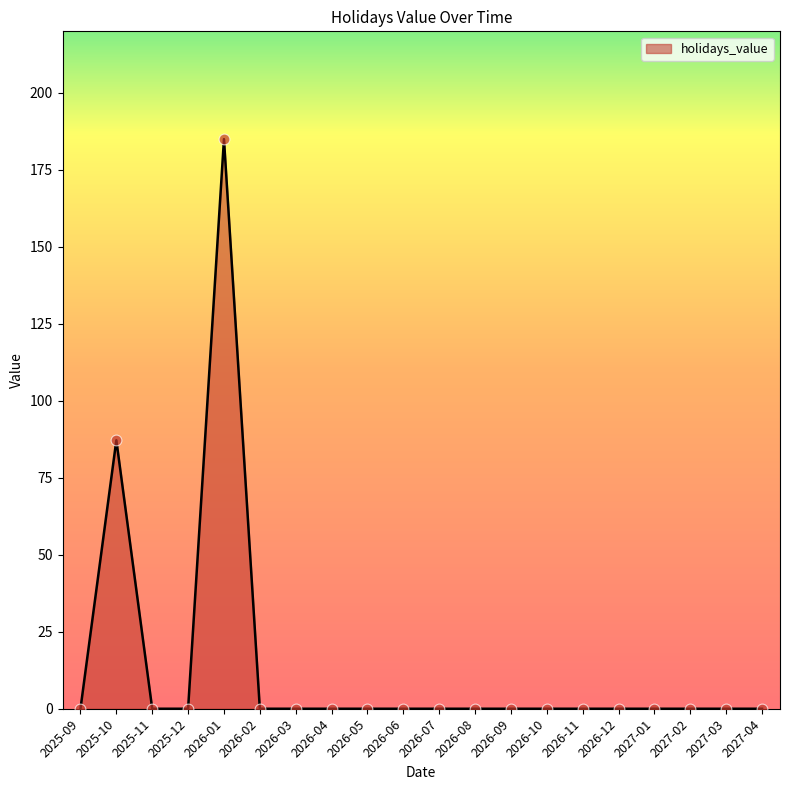

What is the difference between the maximum and minimum values?

185.0